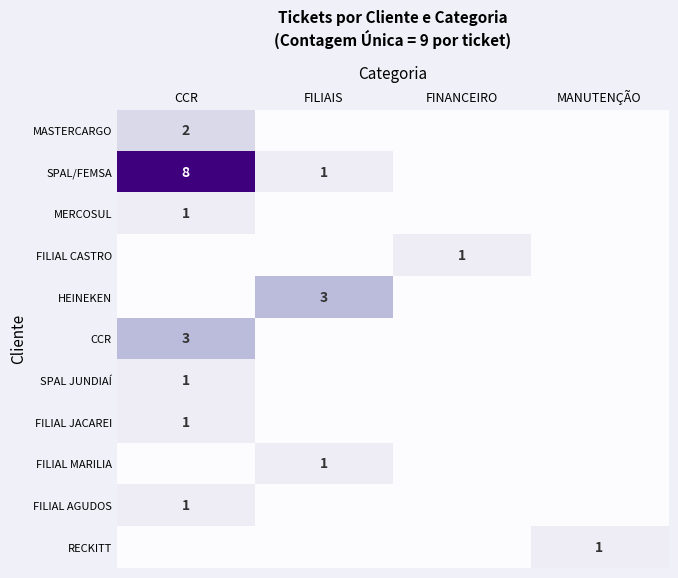

At how many categories does at least one series exceed 2?

2